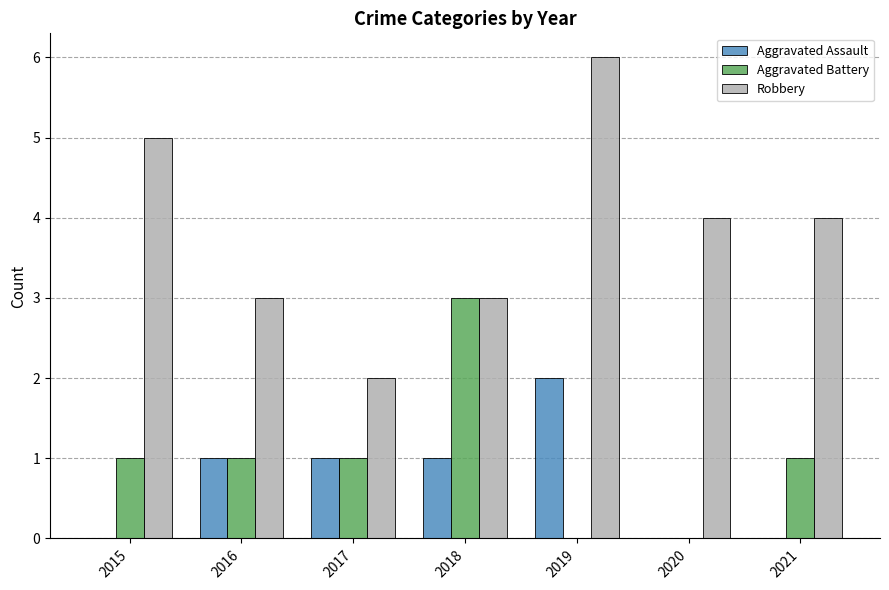

What is the difference between the Aggravated Battery values at 2018 and 2017?

2